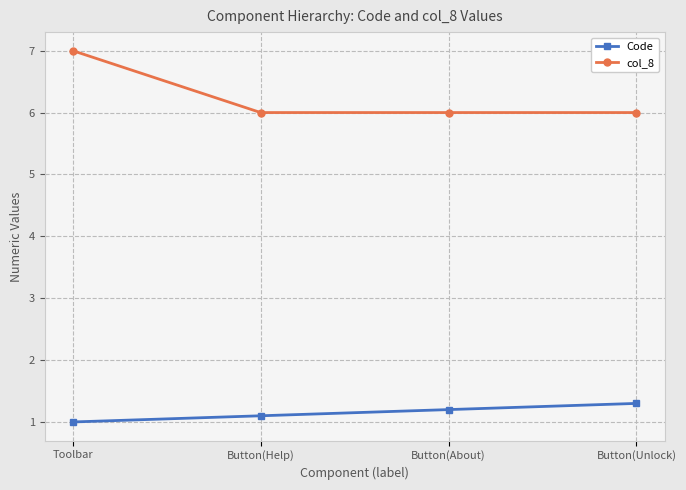

What are all the series names shown in the legend?

Code, col_8